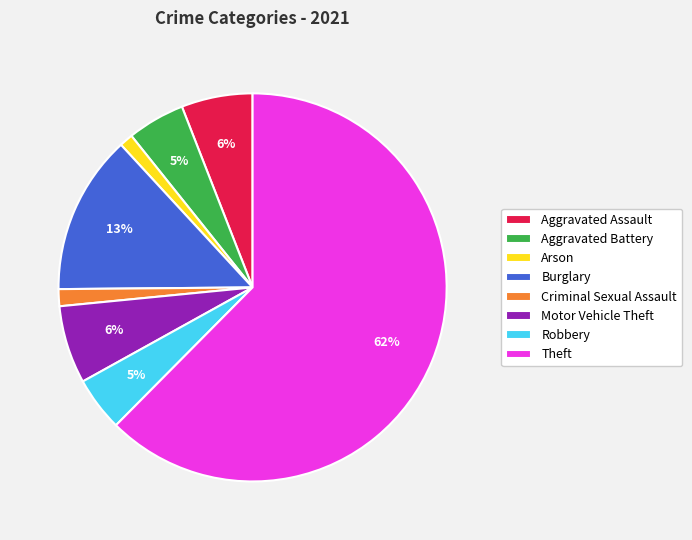

Which slice represents more than half of the pie?

Theft